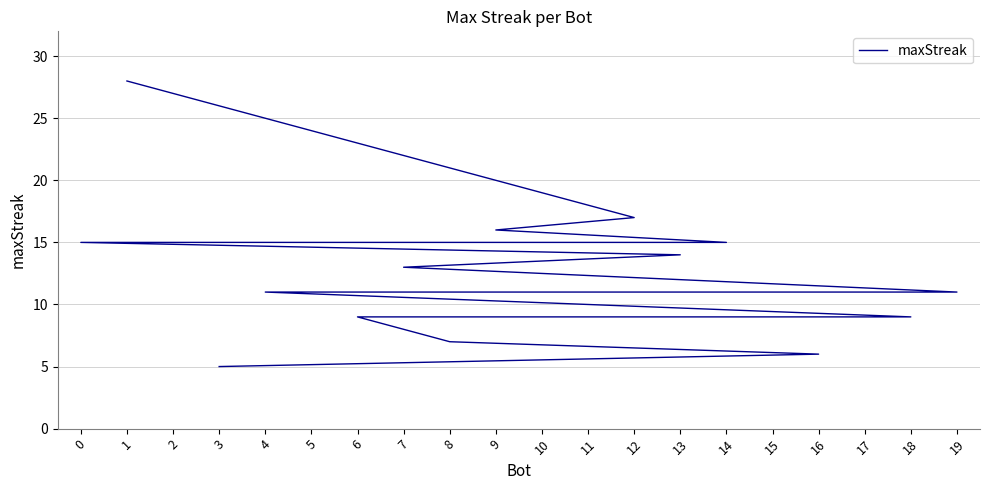

Read the value at 8, to the nearest 10.

10